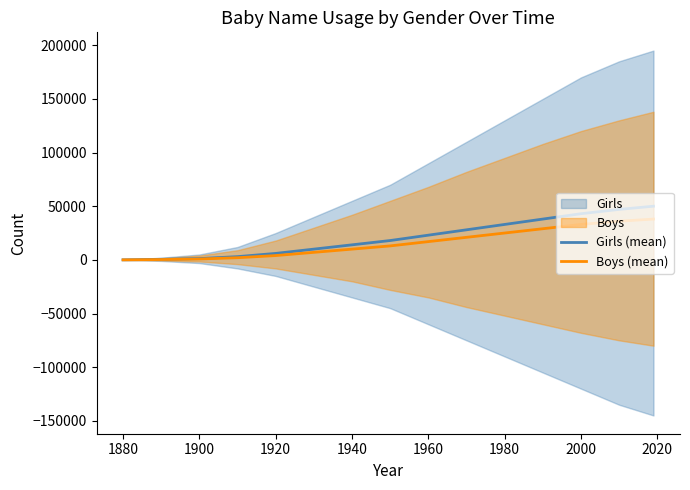

How many positive values does the Boys (mean) series have?

14